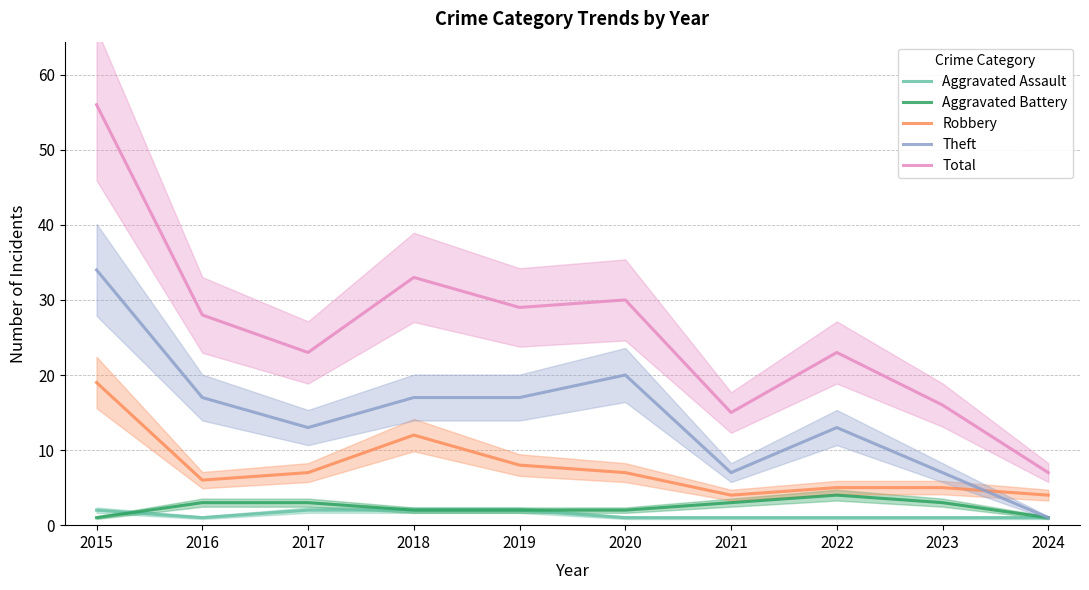

Does the chart have visible grid lines?

Yes